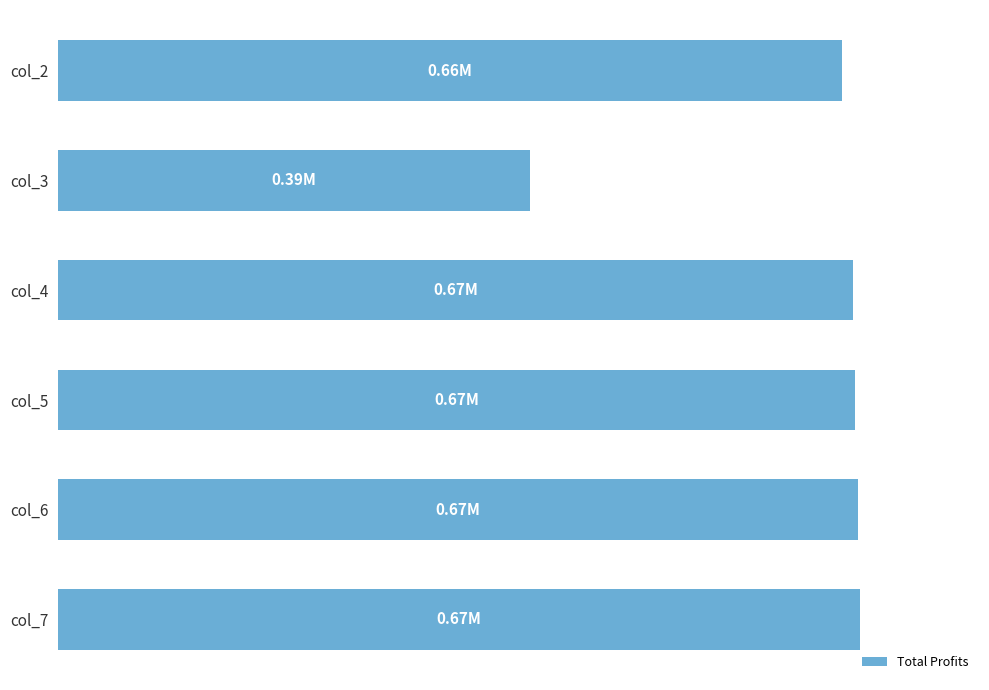

What is the difference between the second highest and second lowest values?

12658.8